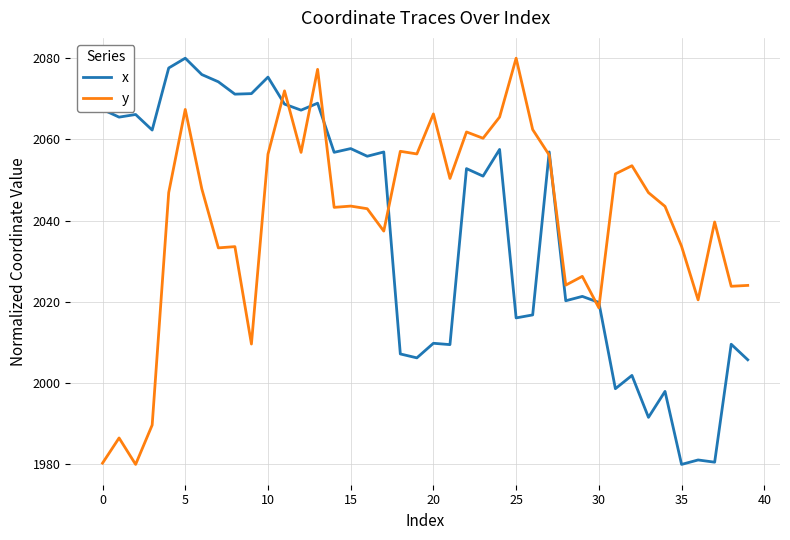

What is the maximum value shown in the chart?

2080.0